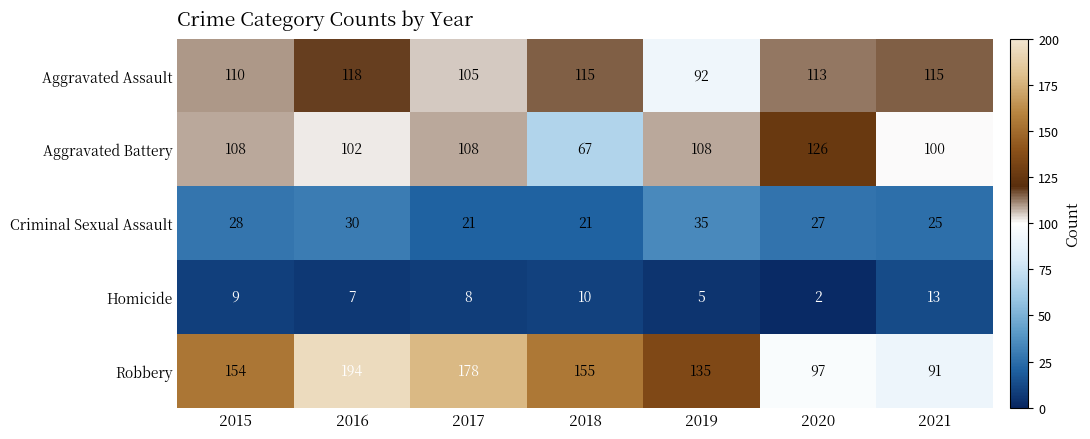

At which label does Aggravated Battery reach its peak?

2020